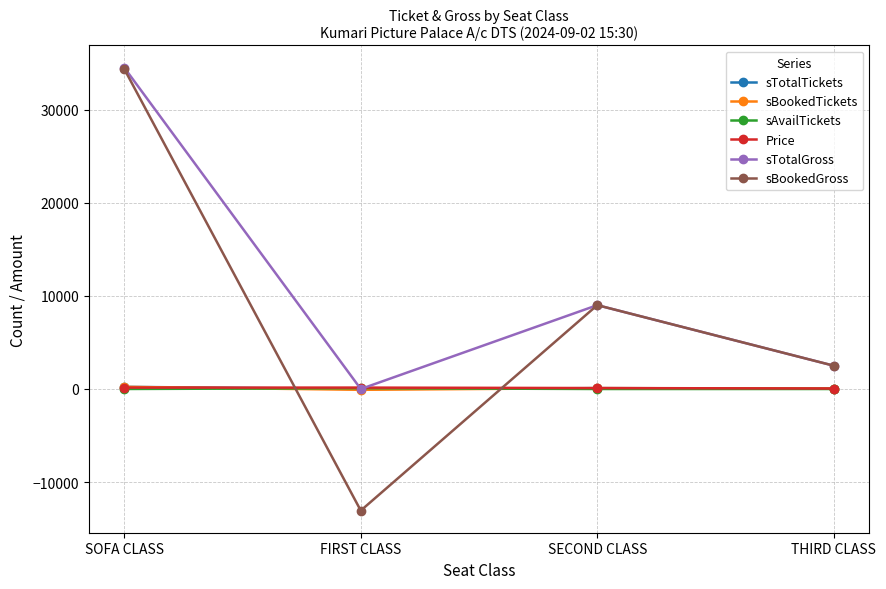

Is it true that sTotalTickets equals 50 at THIRD CLASS?

True